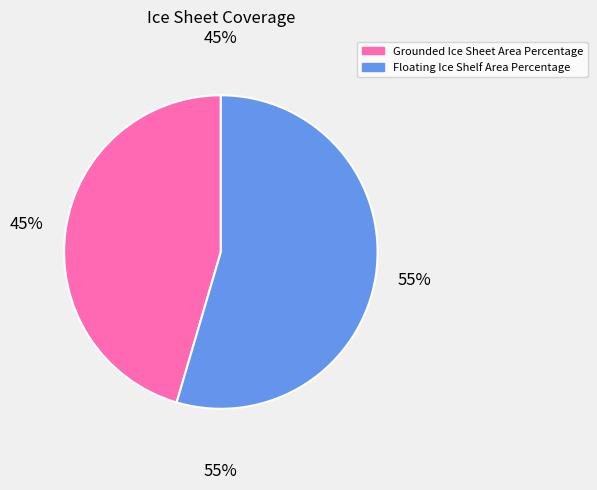

Is the sum of Grounded Ice Sheet Area Percentage and Floating Ice Shelf Area Percentage greater than half?

Yes